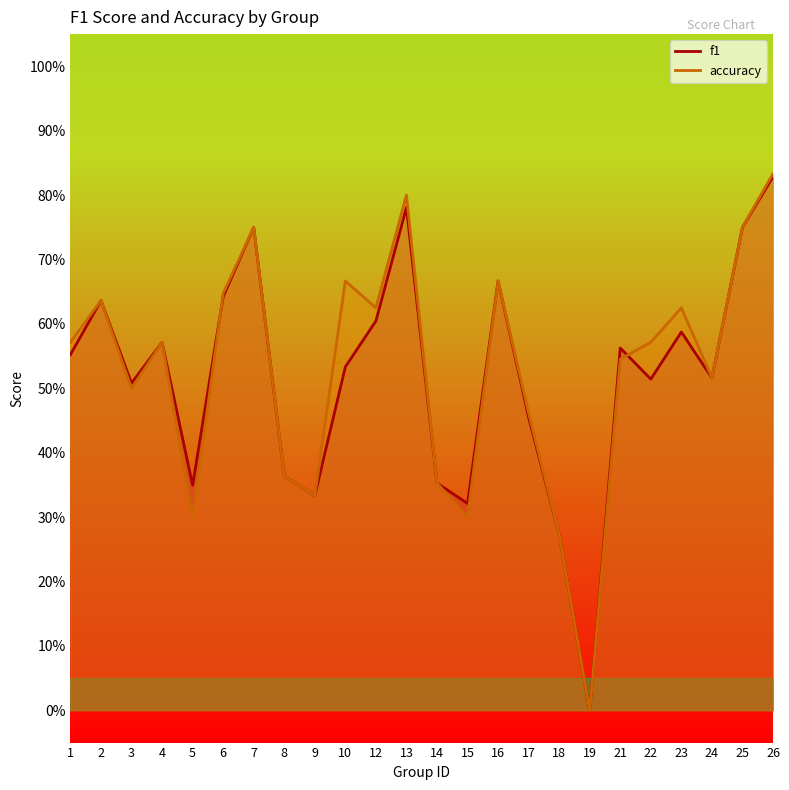

Rank the series by their average value, from highest to lowest.

accuracy, f1